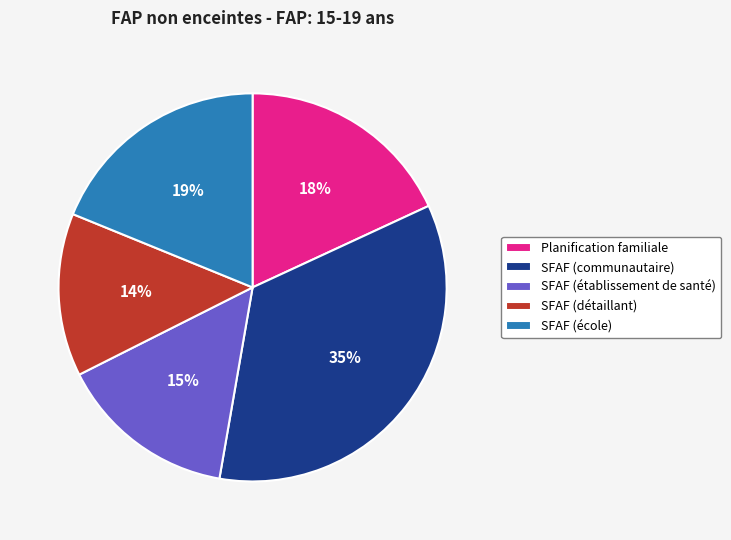

To the nearest percent, what is the difference between the SFAF (école) and Planification familiale slice percentages?

1%